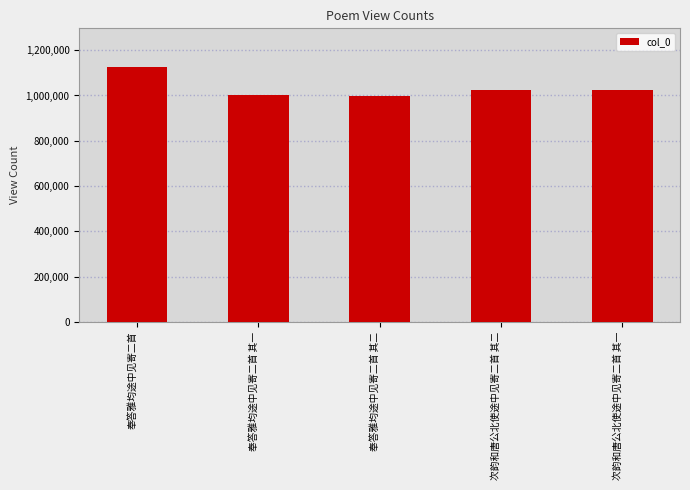

How many bars are there in total?

5